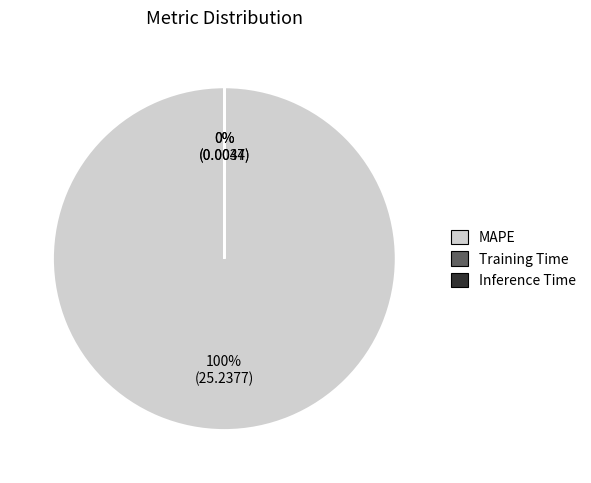

Is it true that MAPE is 100% of the pie?

True